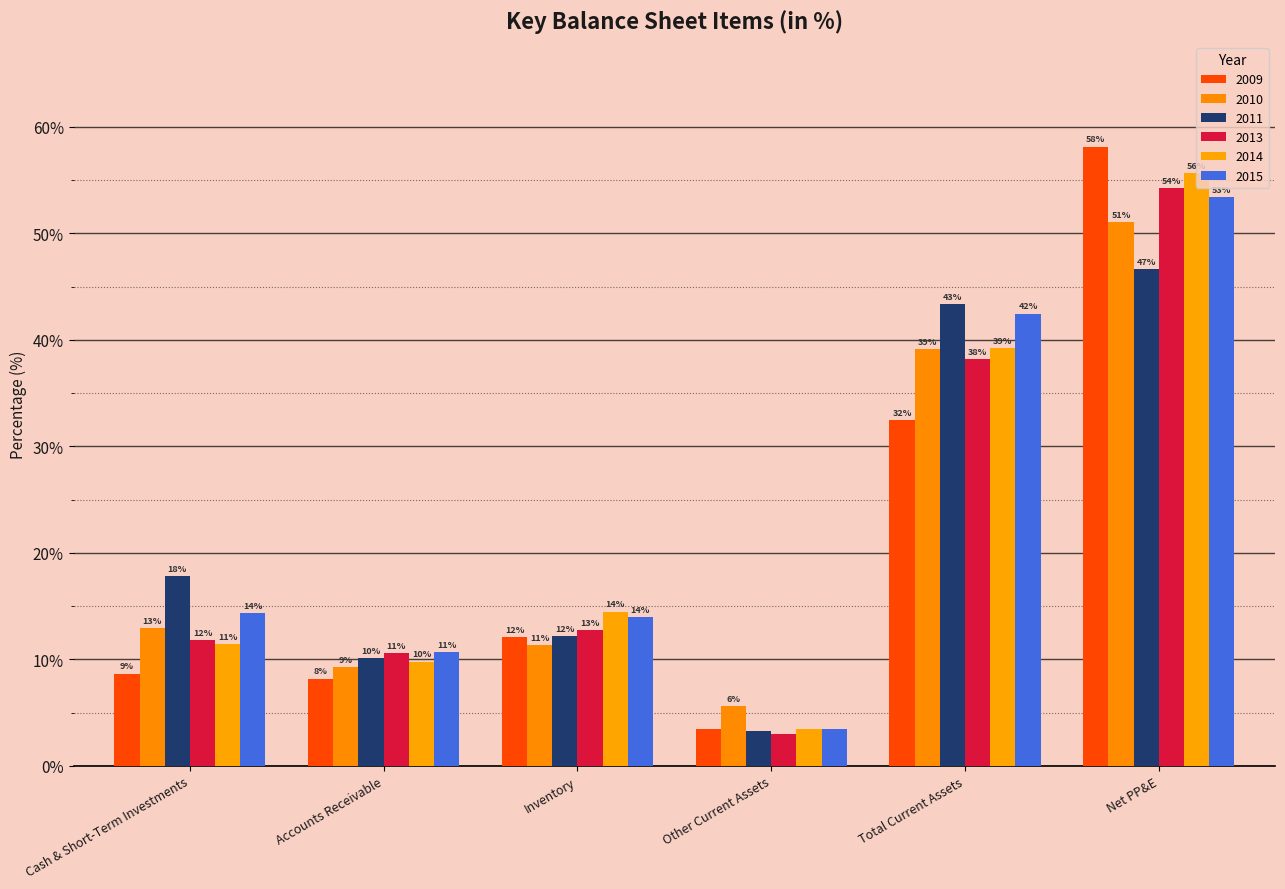

Reading right to left, extract all data points from this chart.

2009: 58.2	32.5	3.5	12.1	8.2	8.7
2010: 51.1	39.1	5.6	11.3	9.2	13.0
2011: 46.6	43.4	3.2	12.2	10.1	17.8
2013: 54.3	38.2	3.0	12.8	10.6	11.8
2014: 55.7	39.2	3.5	14.5	9.8	11.4
2015: 53.5	42.5	3.5	14.0	10.7	14.3